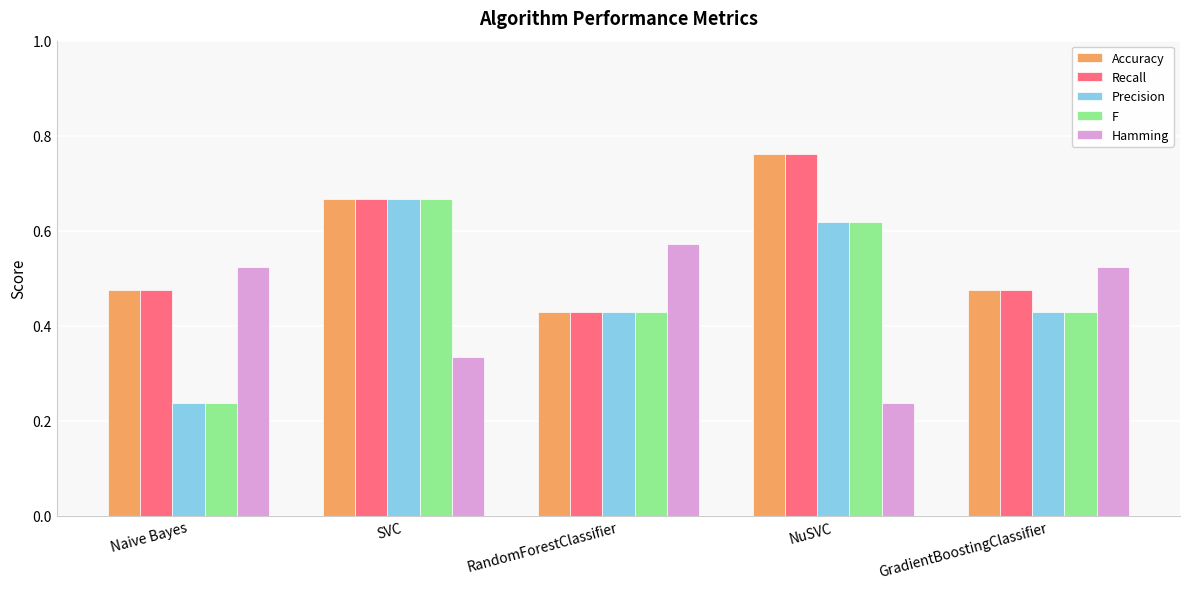

Does the chart contain stacked bars?

No